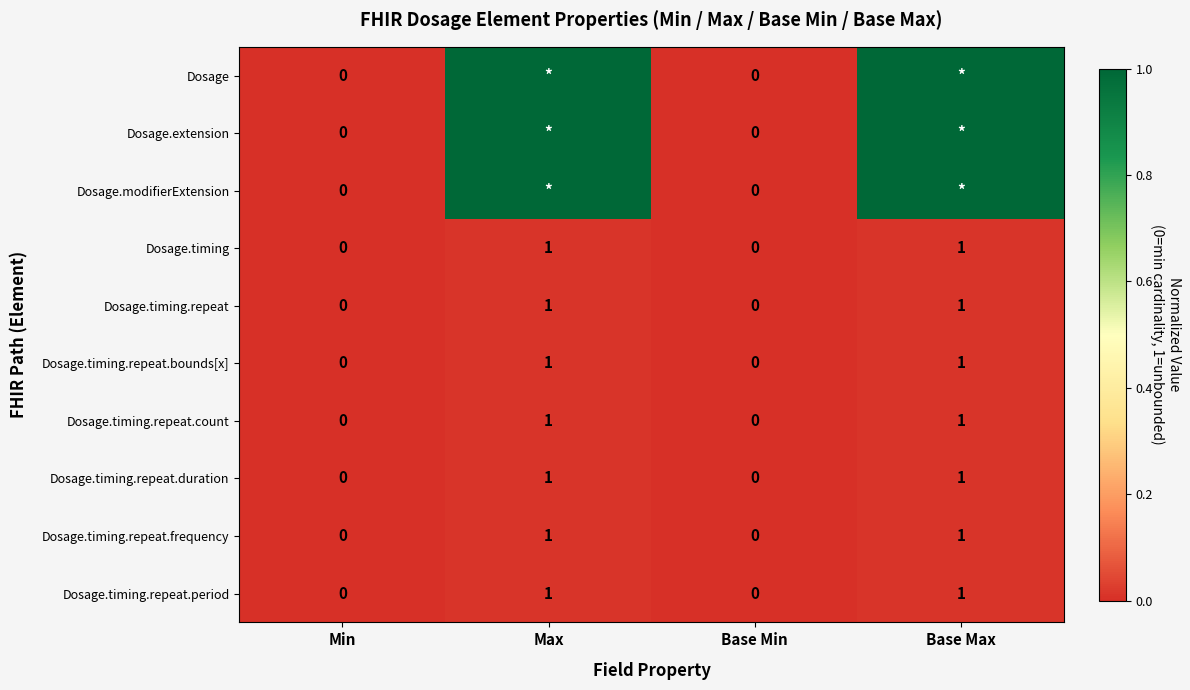

True or false: Dosage.timing.repeat.frequency has a value of 0 at Base Max.

False